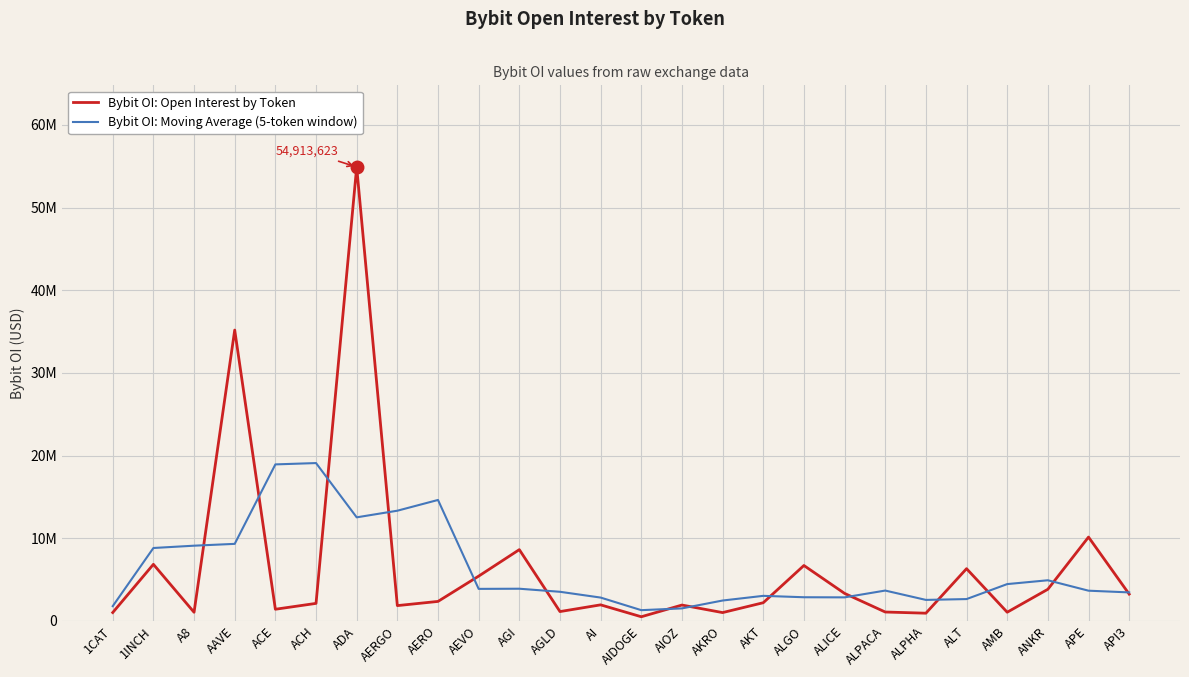

Is this an area chart (filled region under the line)?

No